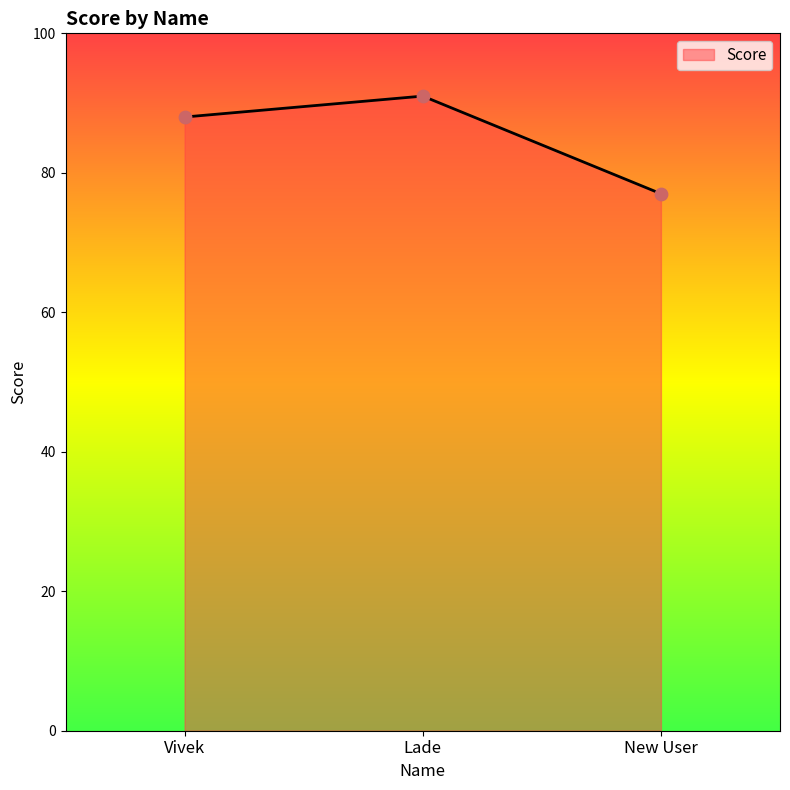

Between Vivek and New User, which is larger?

Vivek